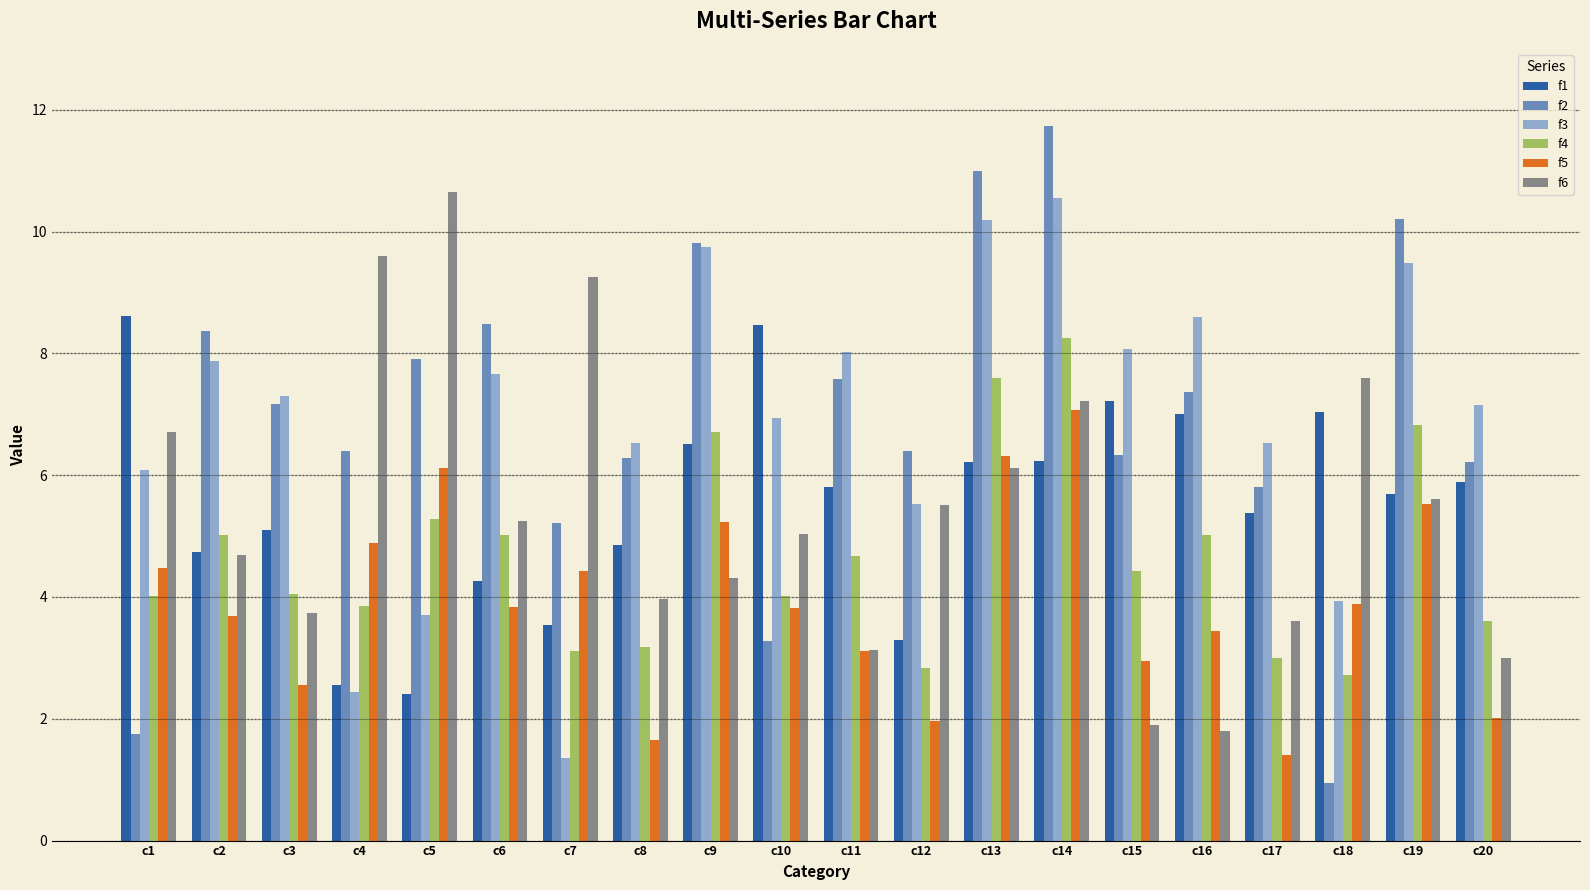

List the series in order of their peak value, highest first.

f2, f6, f3, f1, f4, f5